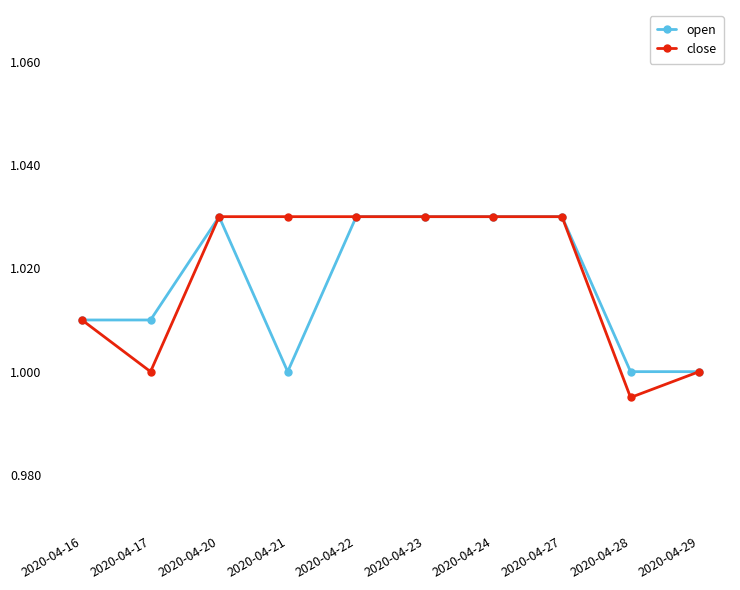

Which series changed the most between 2020-04-17 and 2020-04-27?

close